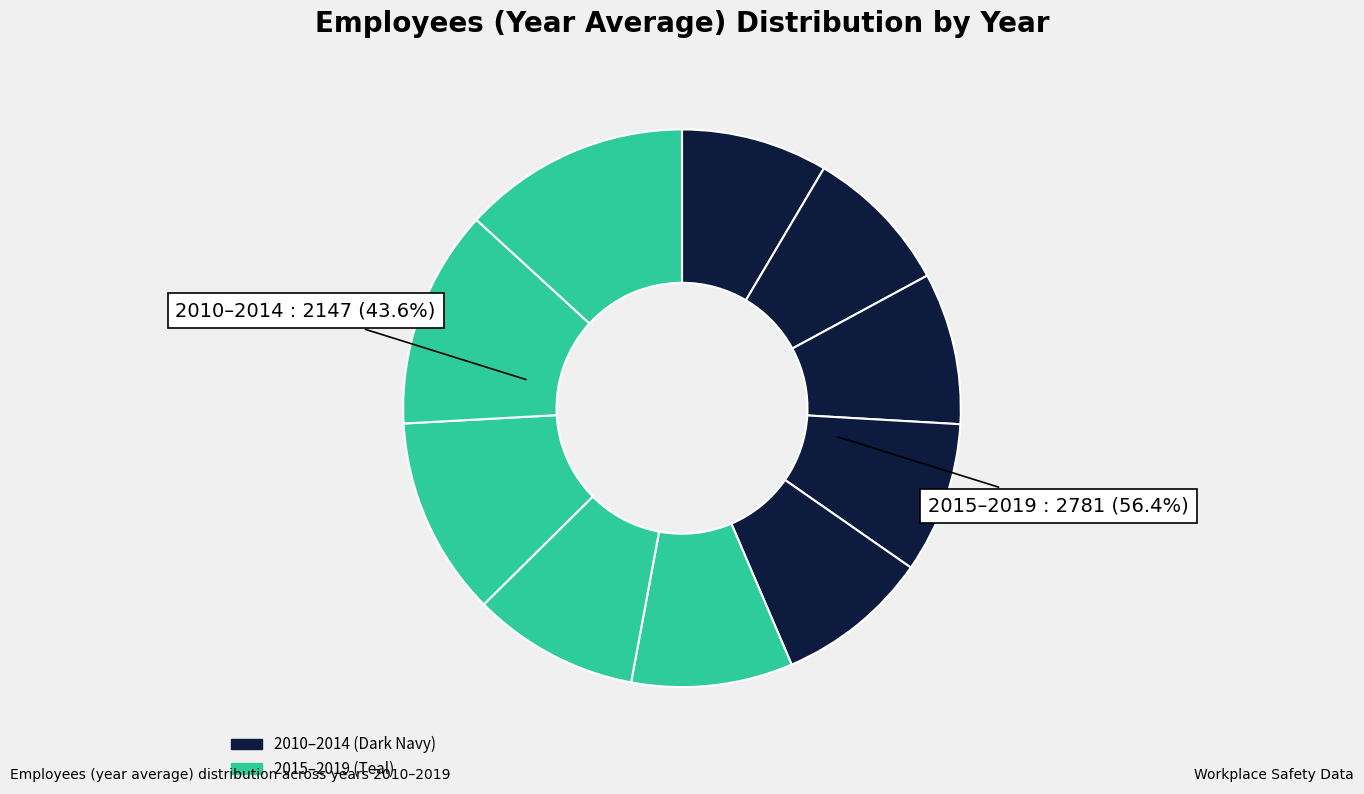

What percentage do 2019 and 2016 together represent?

22.8%